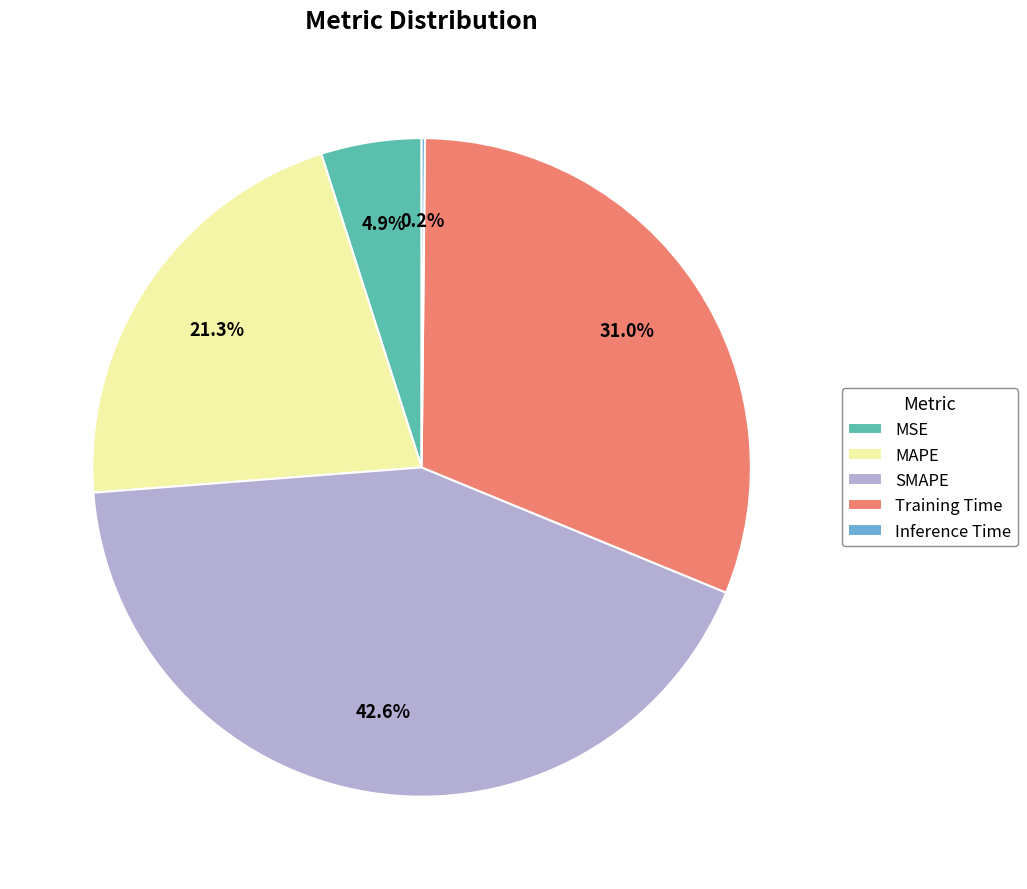

What is the largest slice in the pie chart?

SMAPE